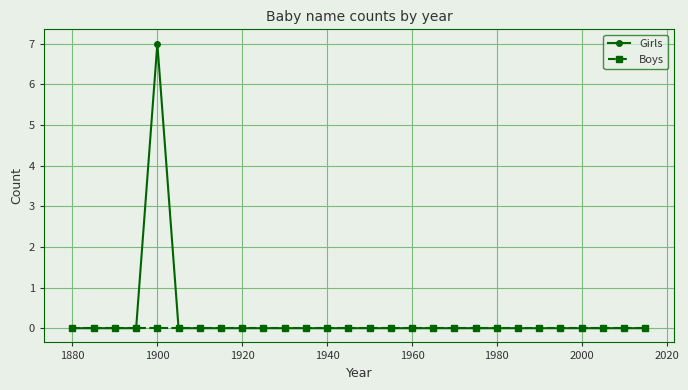

What is the greatest value displayed?

7